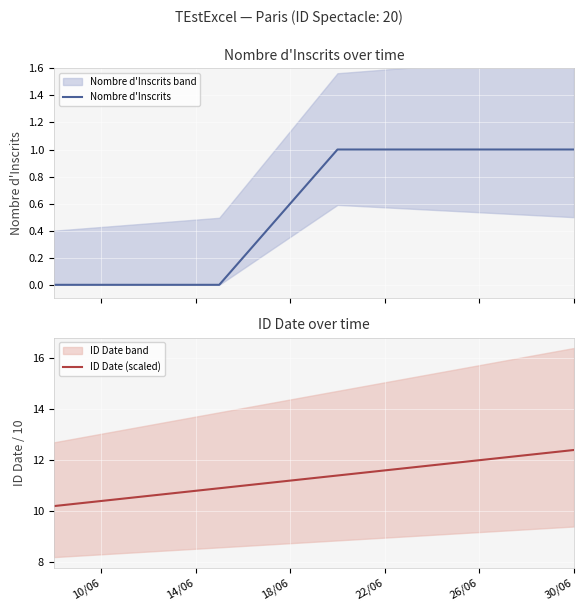

True or false: ID Date (scaled) has a value of 12.4 at 30/06.

True